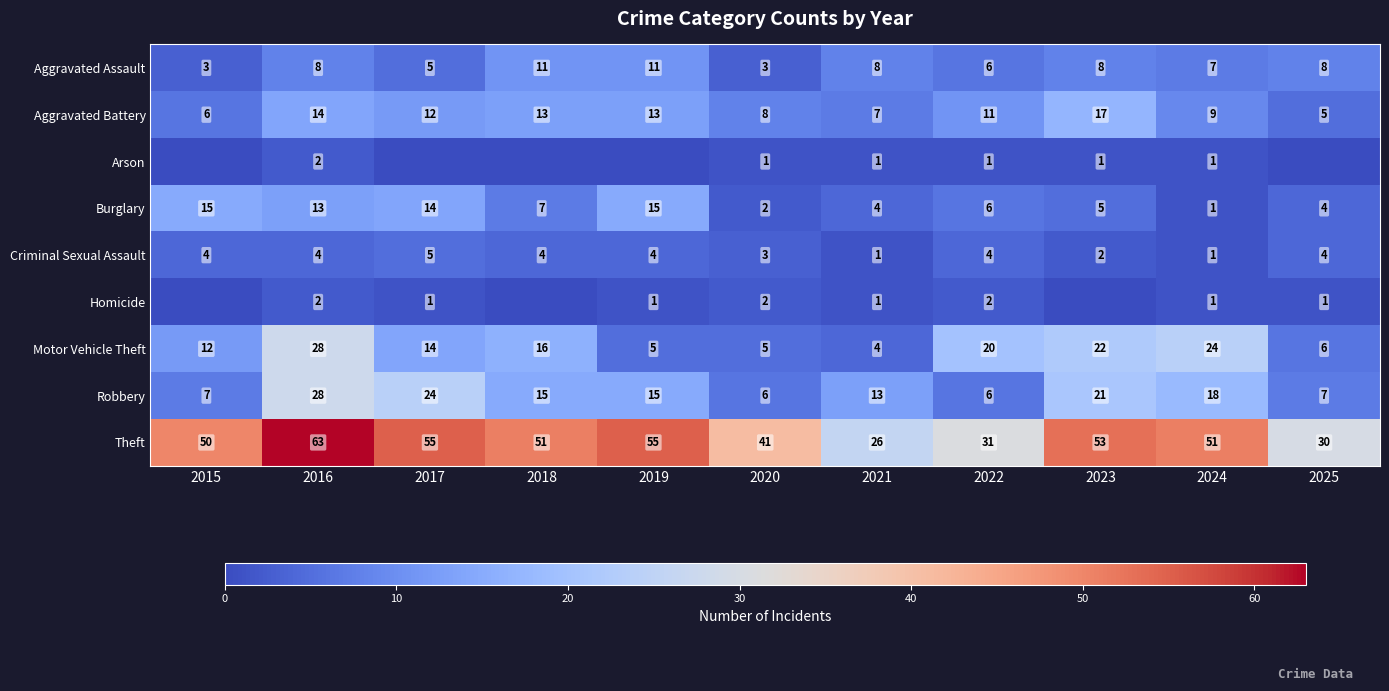

What is the greatest value displayed?

63